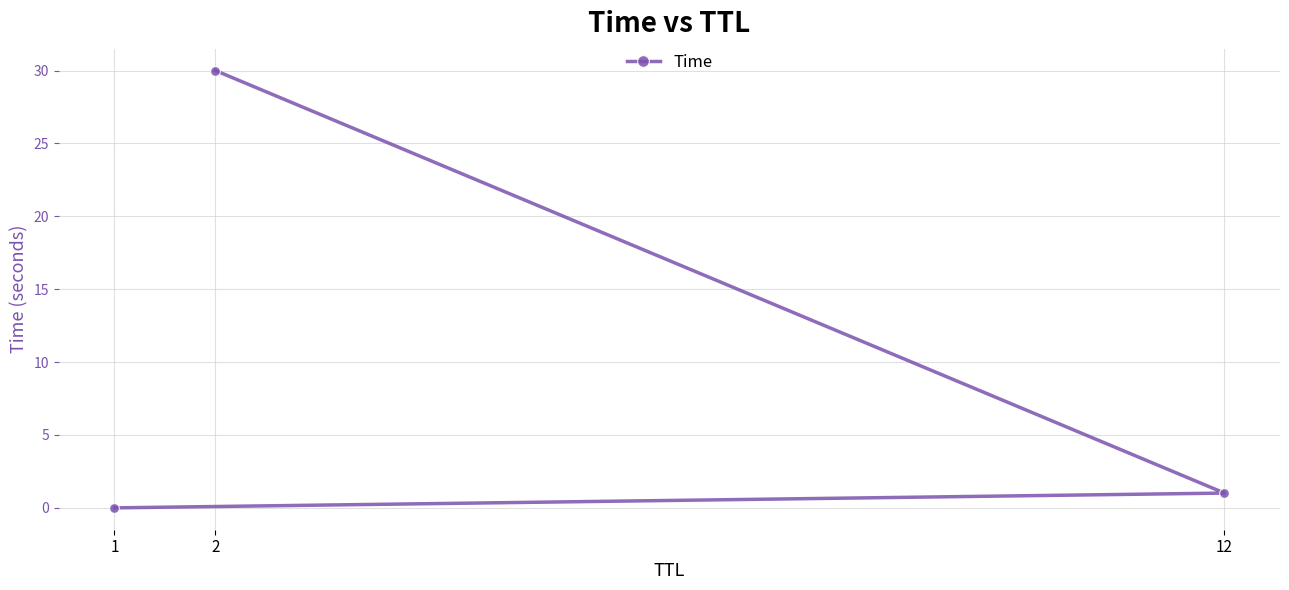

What is the value of the 2nd point from the left?

30.0